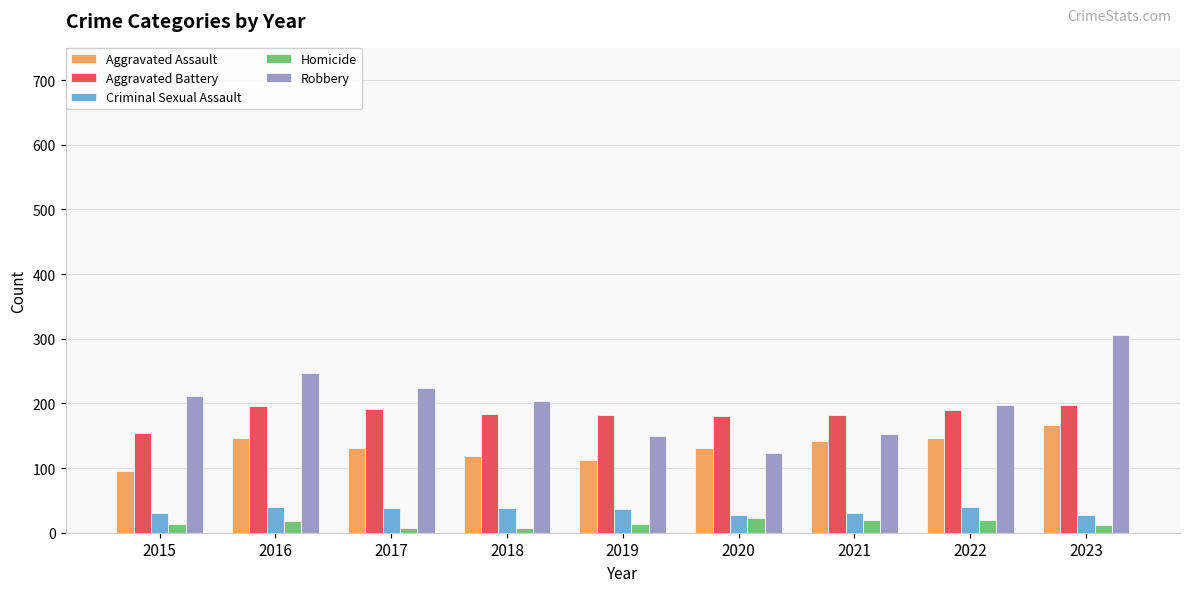

What is the minimum value for Homicide?

8